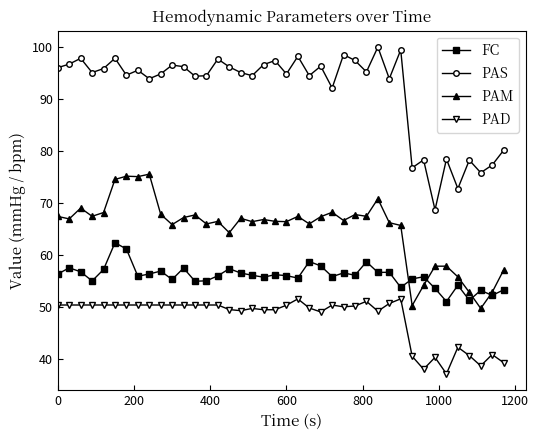

Which series has the largest range (max minus min)?

PAS